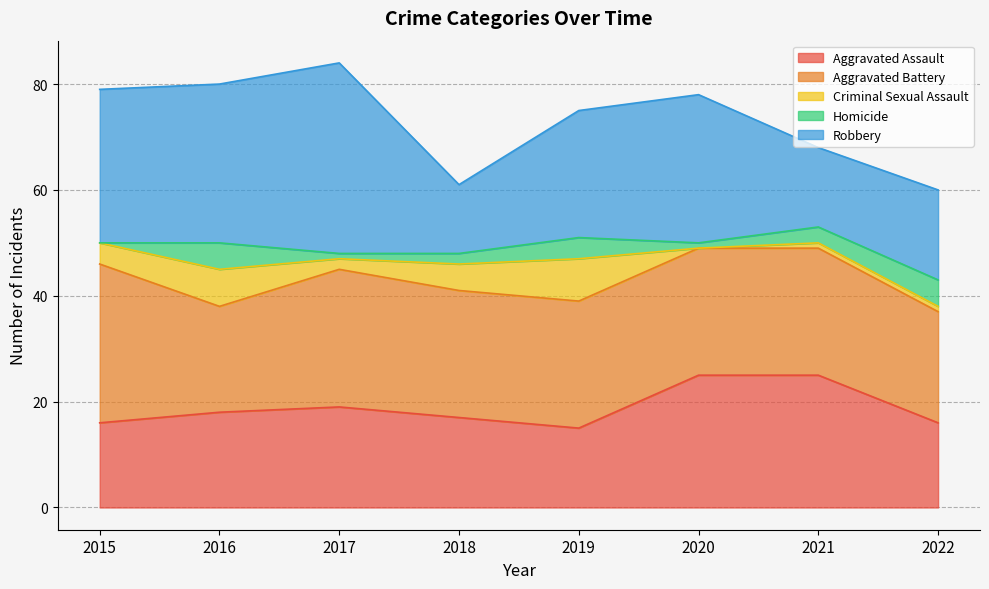

What is the difference between the highest and lowest values at 2019?

20